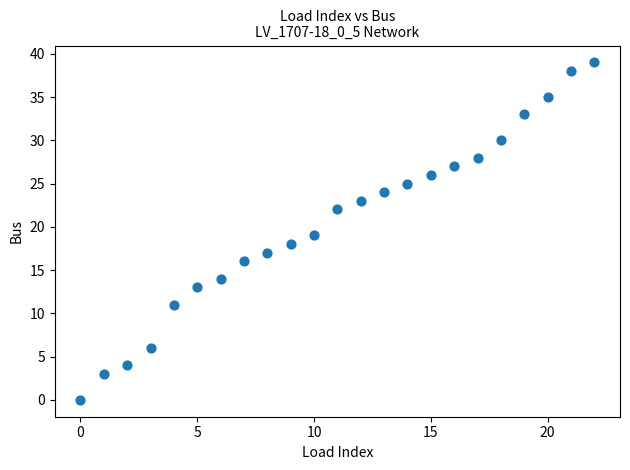

What is the range of Y values (max minus min)?

39